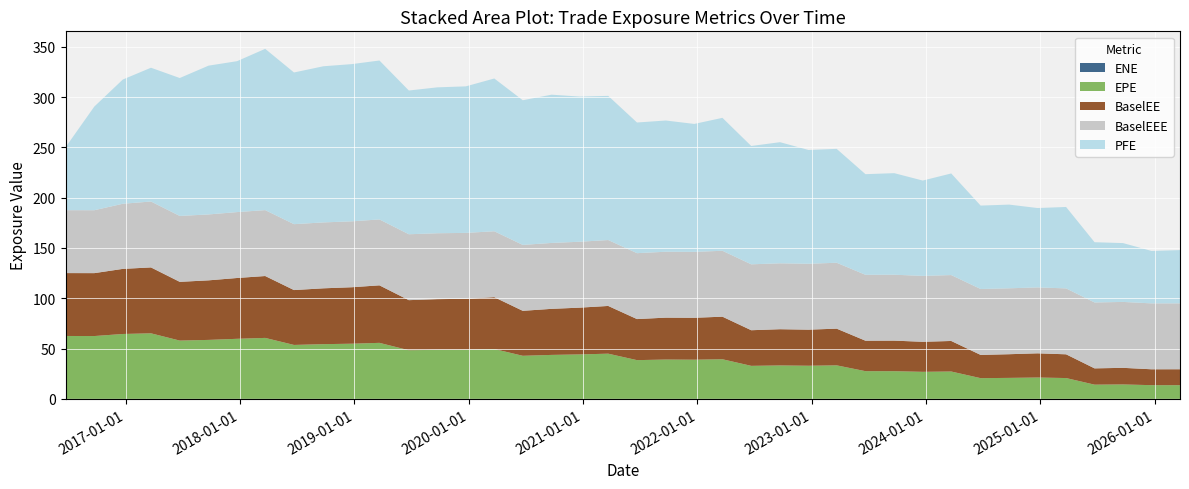

Reading right to left, extract all data points from this chart.

EPE: 2026-03-23=13.6	2025-12-22=13.6	2025-09-22=14.3	2025-06-23=14.1	2025-03-24=20.7	2024-12-23=21.2	2024-09-23=20.8	2024-06-24=20.6	2024-03-22=27.2	2023-12-22=26.9	2023-09-22=27.5	2023-06-22=27.5	2023-03-22=33.3	2022-12-22=32.9	2022-09-22=33.2	2022-06-22=32.8	2022-03-22=39.4	2021-12-22=38.9	2021-09-22=39.1	2021-06-22=38.5	2021-03-22=44.9	2020-12-22=44.2	2020-09-22=43.7	2020-06-22=42.8	2020-03-23=49.5	2019-12-23=48.8	2019-09-23=48.7	2019-06-24=48.3	2019-03-22=55.7	2018-12-24=54.8	2018-09-24=54.4	2018-06-22=53.6	2018-03-22=60.6	2017-12-22=59.7	2017-09-22=58.6	2017-06-22=57.9	2017-03-22=65.1	2016-12-22=64.5	2016-09-22=62.4	2016-06-22=62.5
PFE: 2026-03-23=52.9	2025-12-22=52.1	2025-09-22=58.5	2025-06-23=59.9	2025-03-24=80.9	2024-12-23=78.9	2024-09-23=83.2	2024-06-24=82.9	2024-03-22=101.0	2023-12-22=94.8	2023-09-22=101.0	2023-06-22=100.0	2023-03-22=113.2	2022-12-22=113.1	2022-09-22=120.4	2022-06-22=117.6	2022-03-22=132.1	2021-12-22=127.2	2021-09-22=130.4	2021-06-22=129.9	2021-03-22=143.3	2020-12-22=144.3	2020-09-22=147.4	2020-06-22=143.8	2020-03-23=151.9	2019-12-23=145.7	2019-09-23=145.0	2019-06-24=142.9	2019-03-22=158.0	2018-12-24=156.3	2018-09-24=155.2	2018-06-22=150.8	2018-03-22=160.3	2017-12-22=150.0	2017-09-22=147.9	2017-06-22=137.1	2017-03-22=133.0	2016-12-22=123.5	2016-09-22=103.0	2016-06-22=62.5
BaselEE: 2026-03-23=15.8	2025-12-22=15.8	2025-09-22=16.5	2025-06-23=16.2	2025-03-24=23.6	2024-12-23=24.1	2024-09-23=23.5	2024-06-24=23.1	2024-03-22=30.4	2023-12-22=29.9	2023-09-22=30.4	2023-06-22=30.3	2023-03-22=36.5	2022-12-22=35.9	2022-09-22=36.0	2022-06-22=35.4	2022-03-22=42.3	2021-12-22=41.7	2021-09-22=41.6	2021-06-22=40.8	2021-03-22=47.4	2020-12-22=46.5	2020-09-22=45.8	2020-06-22=44.7	2020-03-23=51.5	2019-12-23=50.6	2019-09-23=50.4	2019-06-24=49.8	2019-03-22=57.2	2018-12-24=56.1	2018-09-24=55.5	2018-06-22=54.5	2018-03-22=61.5	2017-12-22=60.4	2017-09-22=59.2	2017-06-22=58.4	2017-03-22=65.5	2016-12-22=64.7	2016-09-22=62.5	2016-06-22=62.5
BaselEEE: 2026-03-23=65.5	2025-12-22=65.5	2025-09-22=65.5	2025-06-23=65.5	2025-03-24=65.5	2024-12-23=65.5	2024-09-23=65.5	2024-06-24=65.5	2024-03-22=65.5	2023-12-22=65.5	2023-09-22=65.5	2023-06-22=65.5	2023-03-22=65.5	2022-12-22=65.5	2022-09-22=65.5	2022-06-22=65.5	2022-03-22=65.5	2021-12-22=65.5	2021-09-22=65.5	2021-06-22=65.5	2021-03-22=65.5	2020-12-22=65.5	2020-09-22=65.5	2020-06-22=65.5	2020-03-23=65.5	2019-12-23=65.5	2019-09-23=65.5	2019-06-24=65.5	2019-03-22=65.5	2018-12-24=65.5	2018-09-24=65.5	2018-06-22=65.5	2018-03-22=65.5	2017-12-22=65.5	2017-09-22=65.5	2017-06-22=65.5	2017-03-22=65.5	2016-12-22=64.7	2016-09-22=62.5	2016-06-22=62.5
ENE: 2026-03-23=0.0	2025-12-22=0.0	2025-09-22=0.0	2025-06-23=0.0	2025-03-24=0.0	2024-12-23=0.0	2024-09-23=0.0	2024-06-24=0.0	2024-03-22=0.0	2023-12-22=0.0	2023-09-22=0.0	2023-06-22=0.0	2023-03-22=0.0	2022-12-22=0.0	2022-09-22=0.0	2022-06-22=0.0	2022-03-22=0.0	2021-12-22=0.0	2021-09-22=0.0	2021-06-22=0.0	2021-03-22=0.0	2020-12-22=0.0	2020-09-22=0.0	2020-06-22=0.0	2020-03-23=0.0	2019-12-23=0.0	2019-09-23=0.0	2019-06-24=0.0	2019-03-22=0.0	2018-12-24=0.0	2018-09-24=0.0	2018-06-22=0.0	2018-03-22=0.0	2017-12-22=0.0	2017-09-22=0.0	2017-06-22=0.0	2017-03-22=0.0	2016-12-22=0.0	2016-09-22=0.0	2016-06-22=0.0